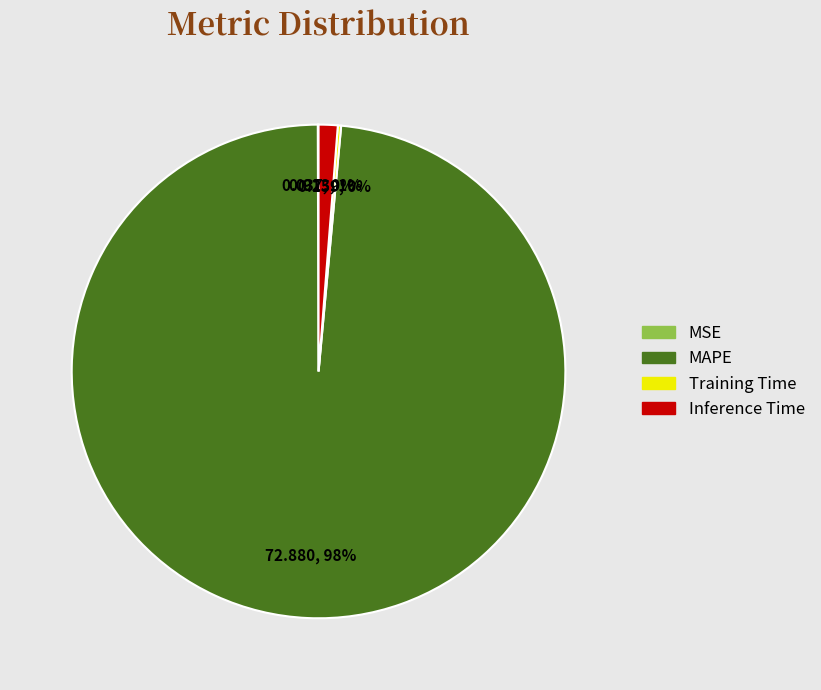

Do MAPE and Inference Time together represent more than half of the pie?

Yes